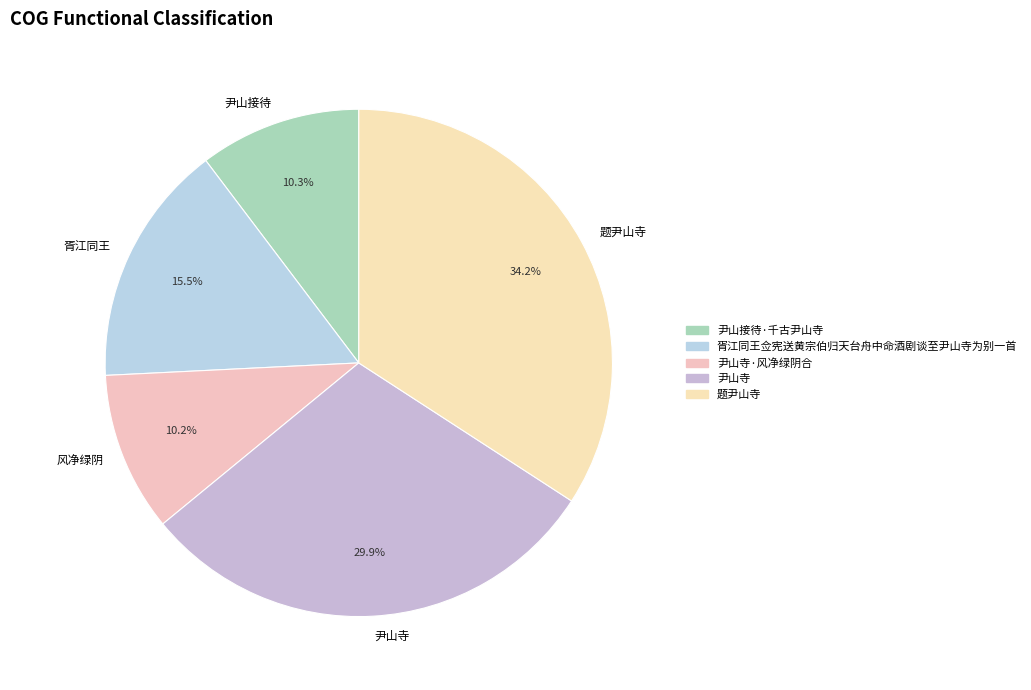

What is the ratio of the value at 风净绿阴 to the value at 题尹山寺?

0.3